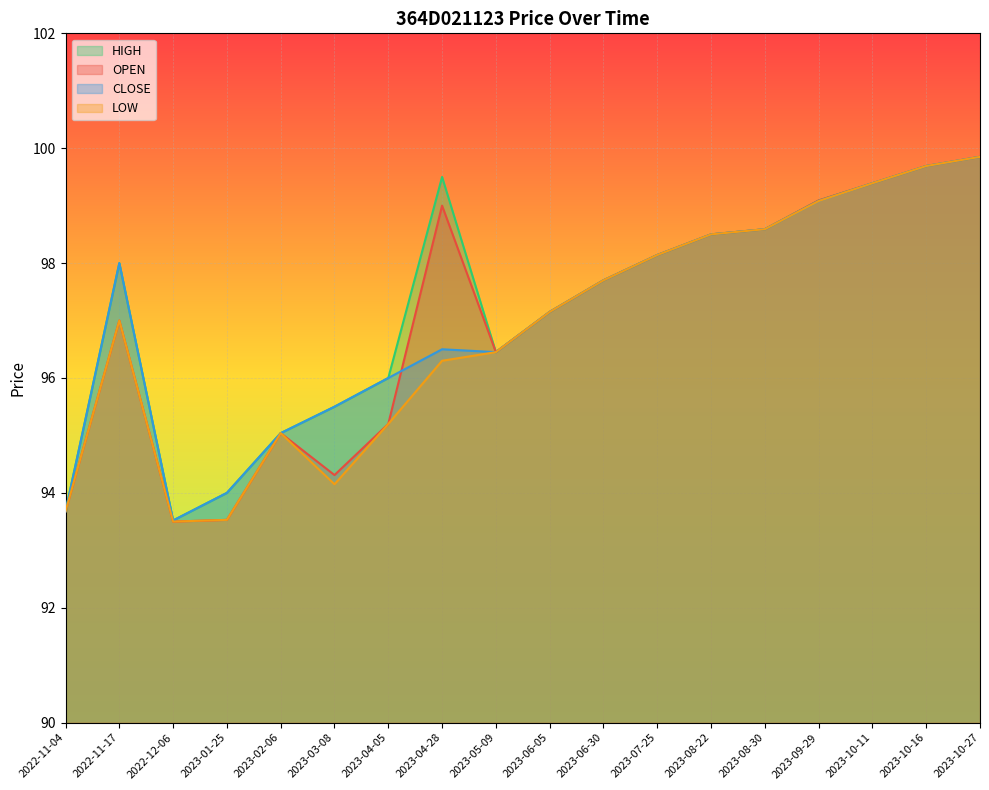

What is the approximate value of OPEN at 2023-04-28?

99.0